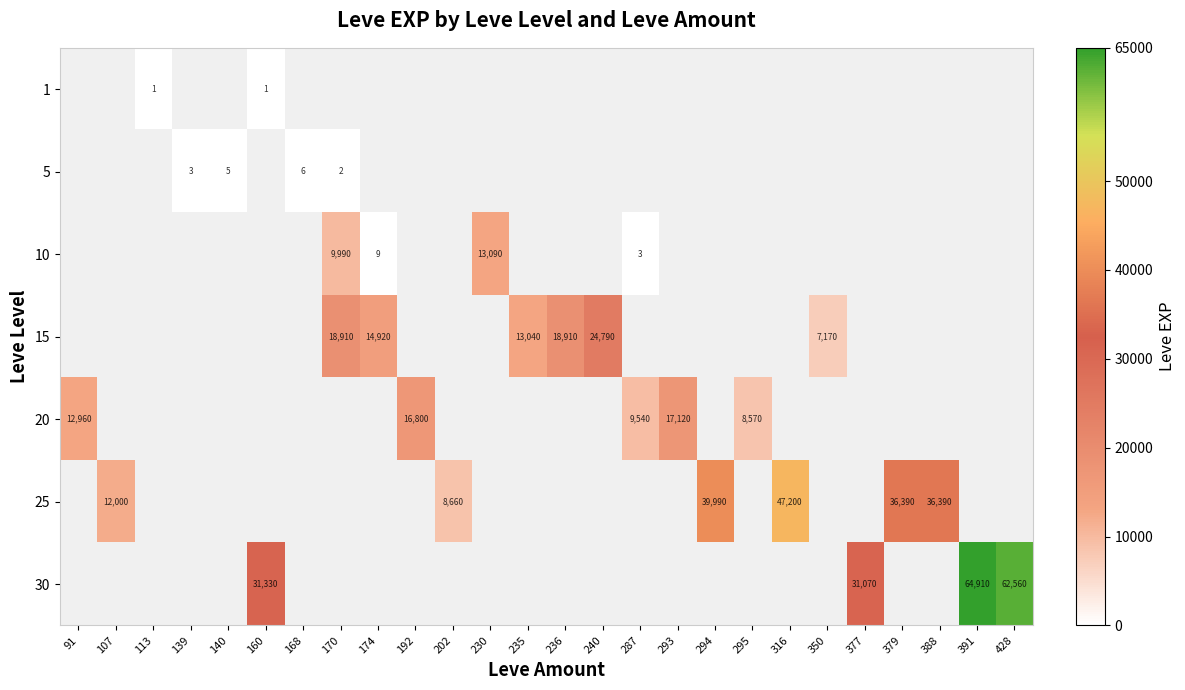

Which category has the highest value across all series?

391